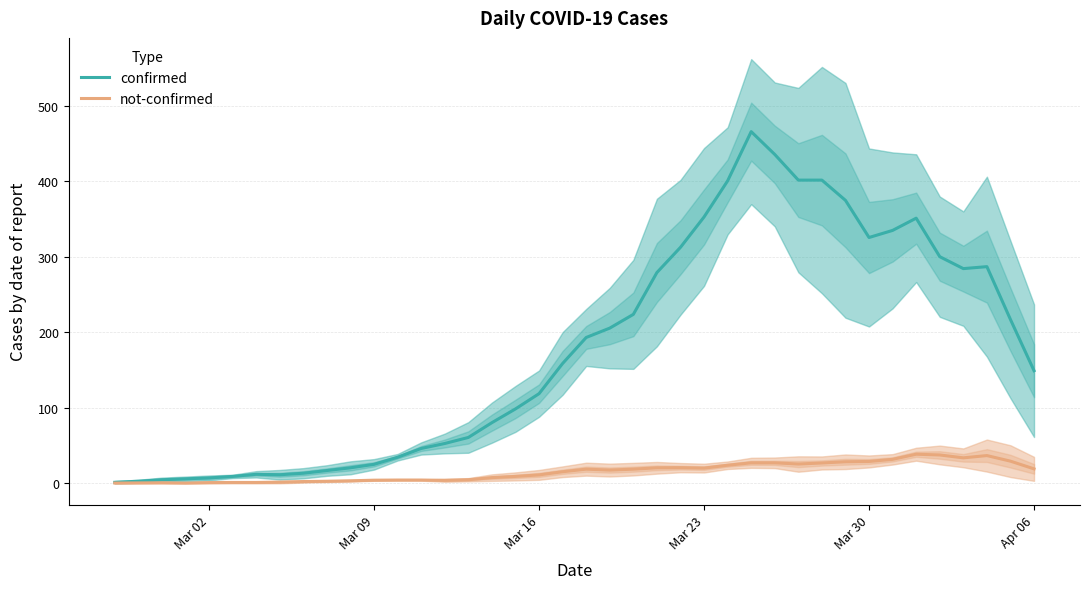

What are all the series names shown in the legend?

confirmed, not-confirmed